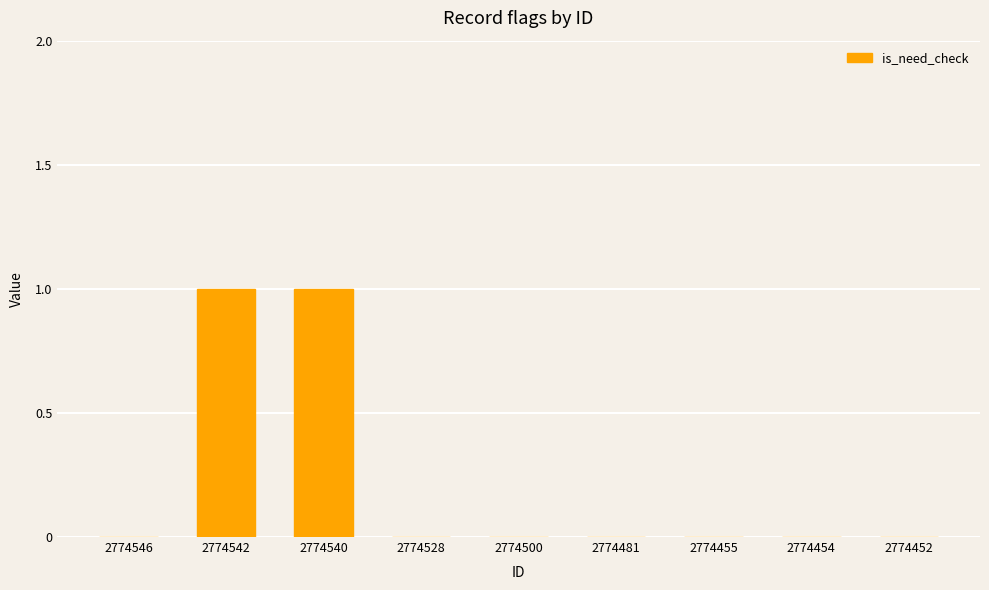

The chart shows a value of 0 at 2774500. True or false?

True